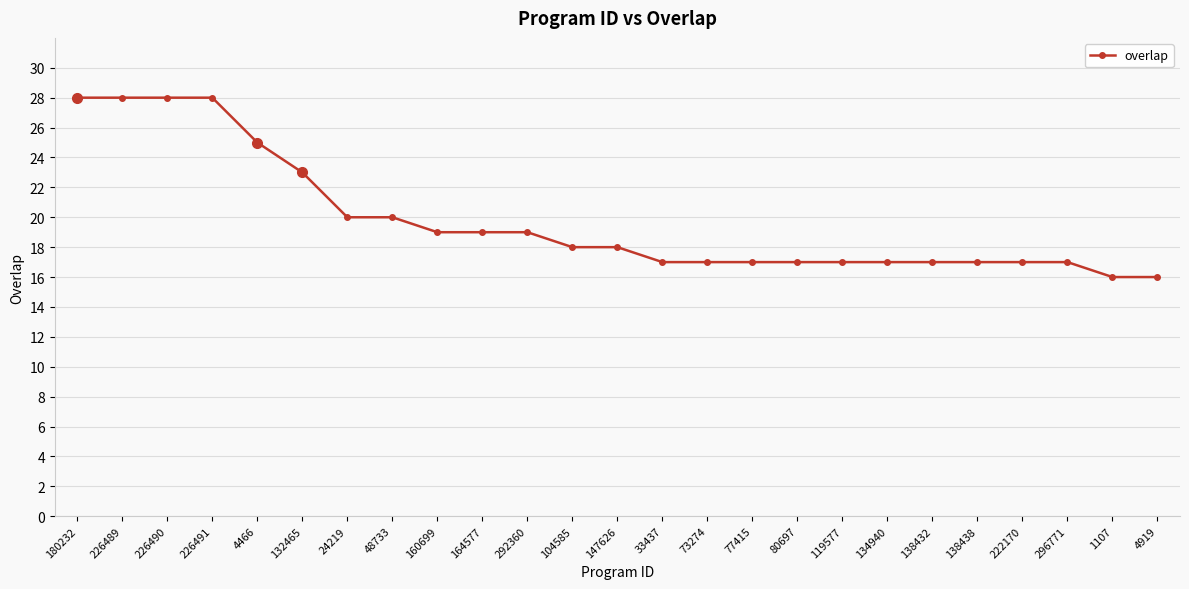

What value does the data have at 134940?

17